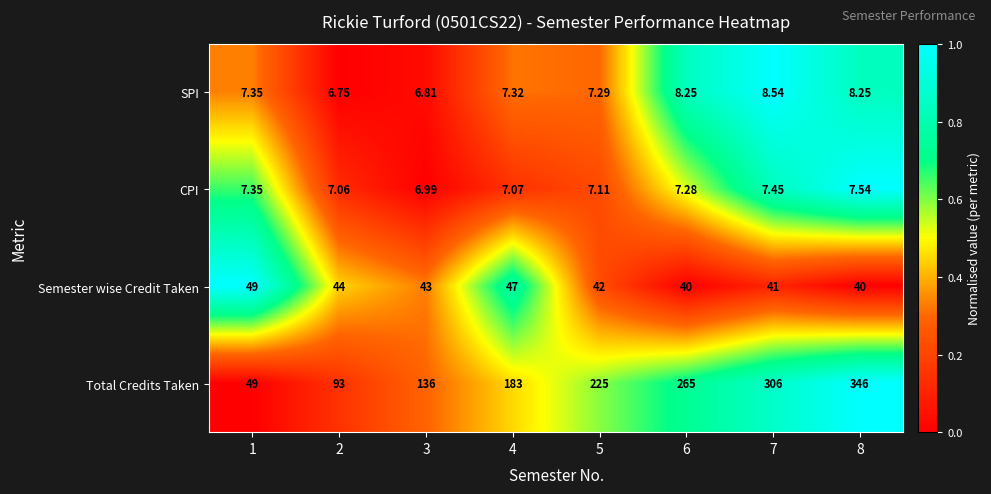

At 6, list the series in order from largest to smallest.

Total Credits Taken, Semester wise Credit Taken, SPI, CPI